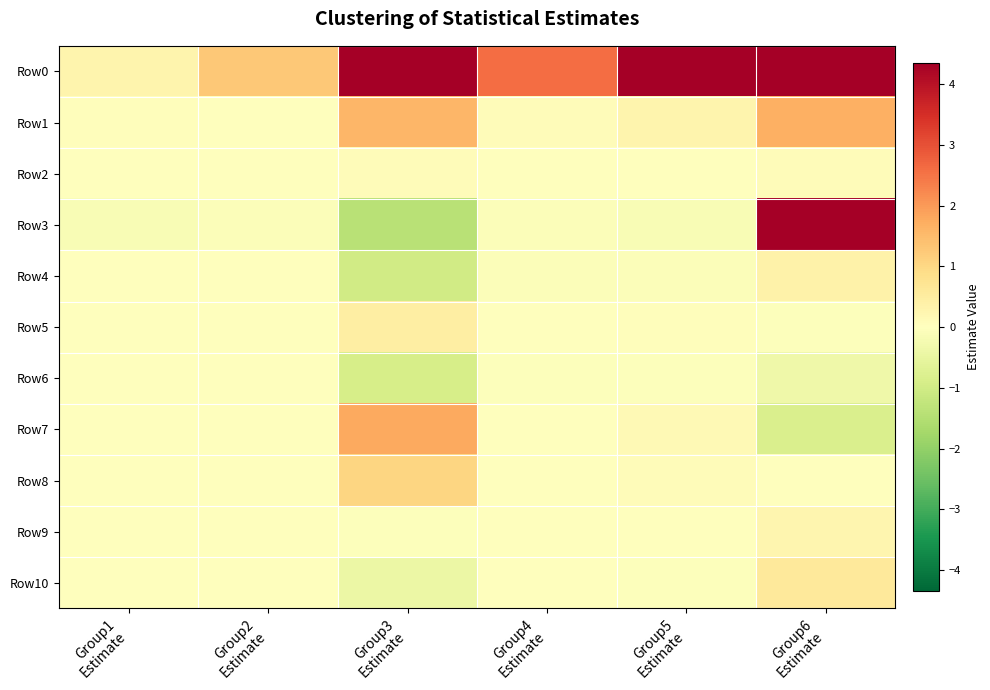

At which category is the sum across all series the highest?

Group6
Estimate